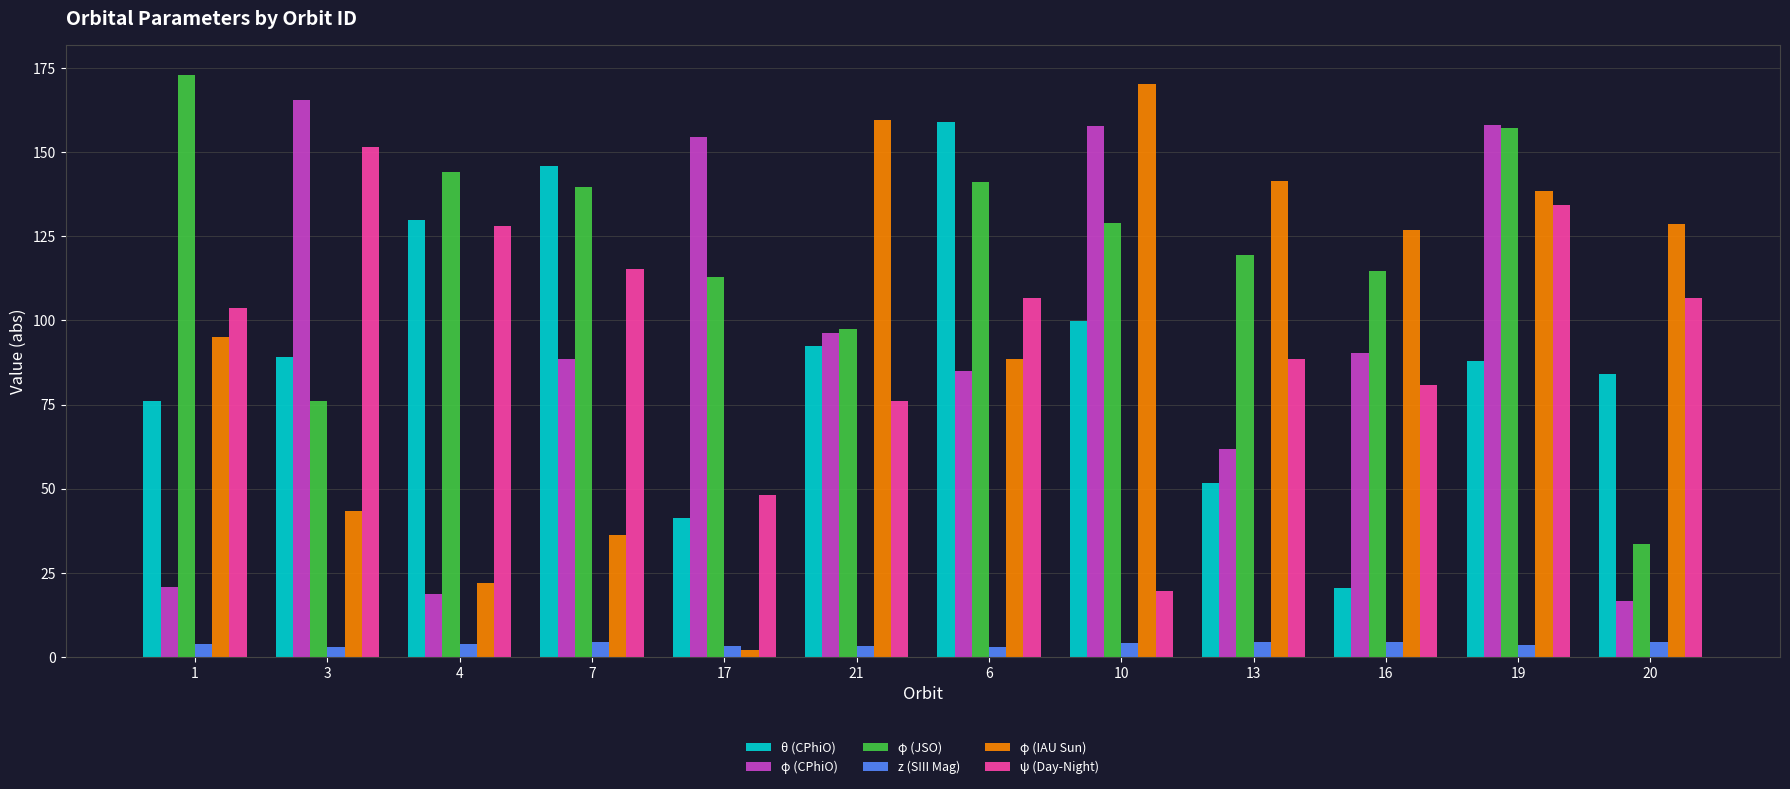

At which label does φ (JSO) first exceed 128?

1